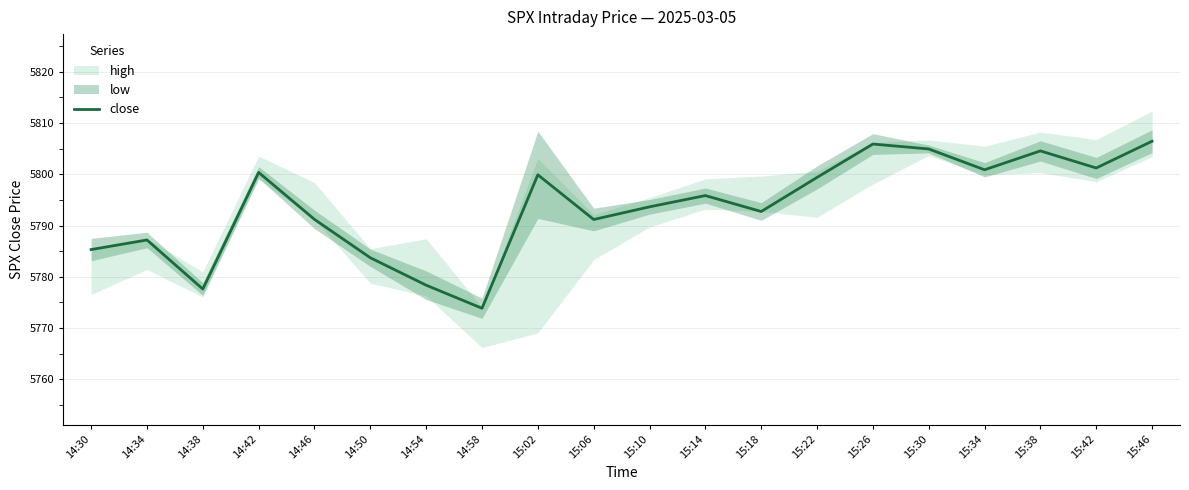

At which label does the data first exceed 5795?

14:42